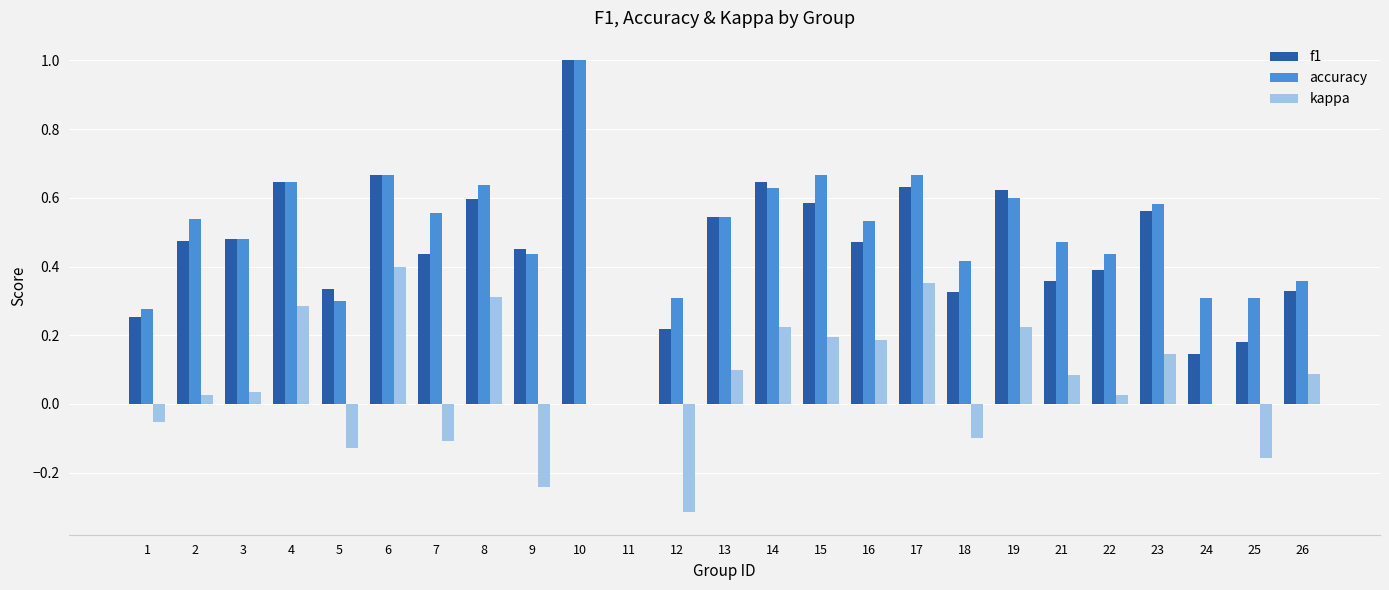

Which series changed the most between 9 and 22?

kappa